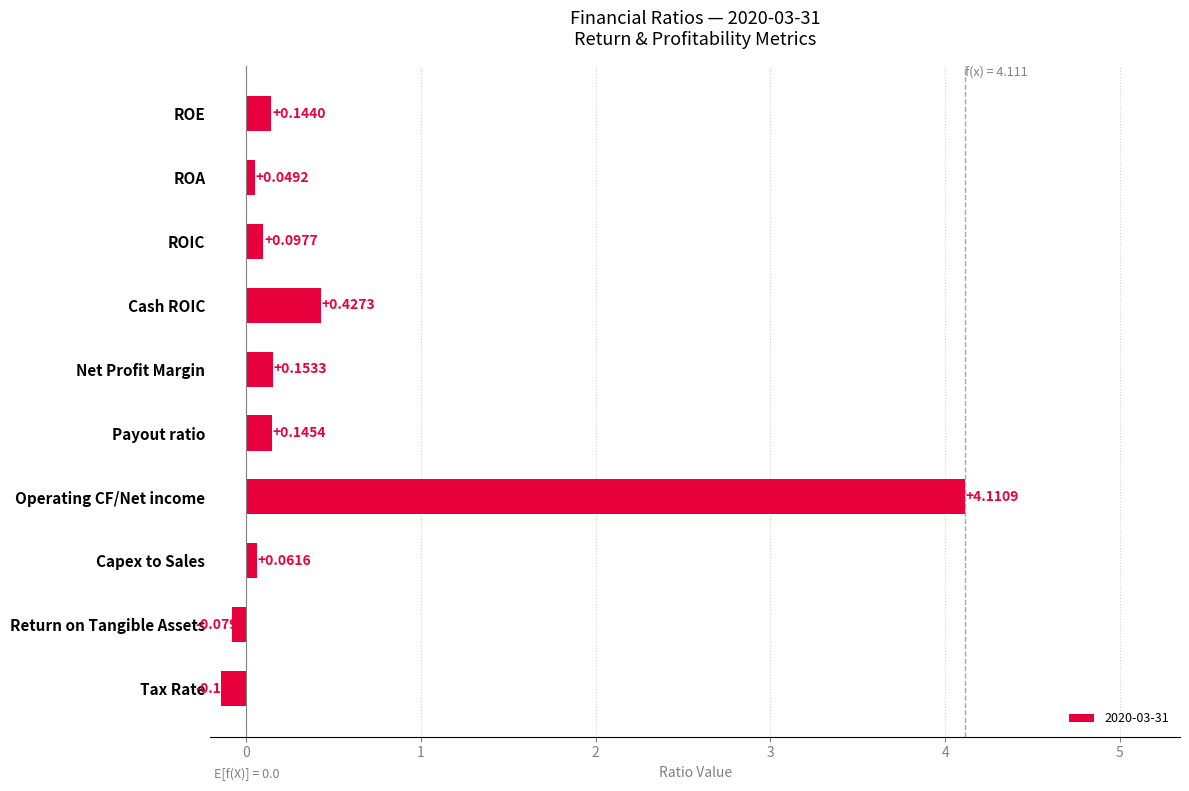

Which category has the highest value across all series?

Operating CF/Net income